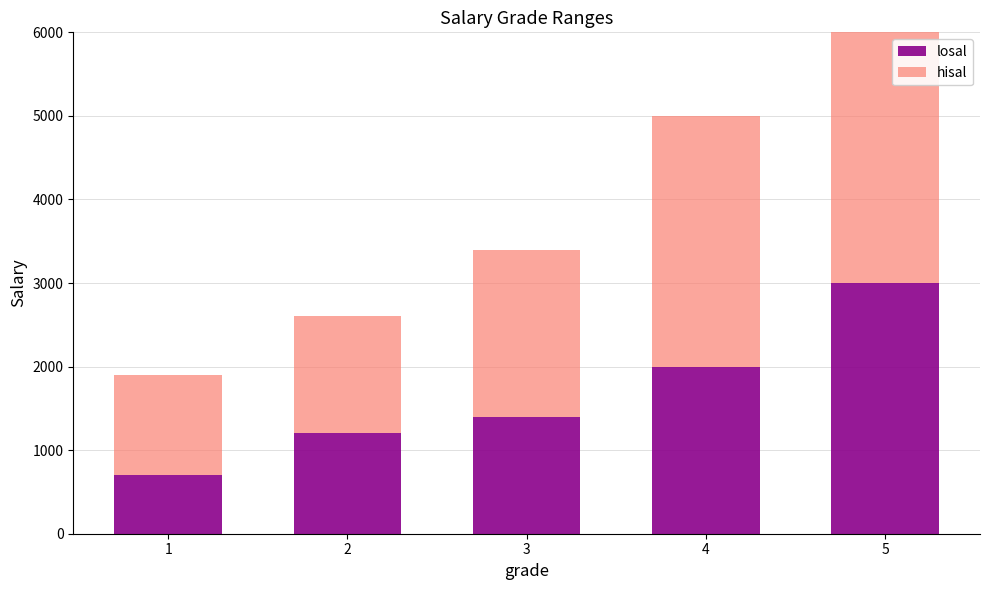

What is the minimum value shown in the chart?

700